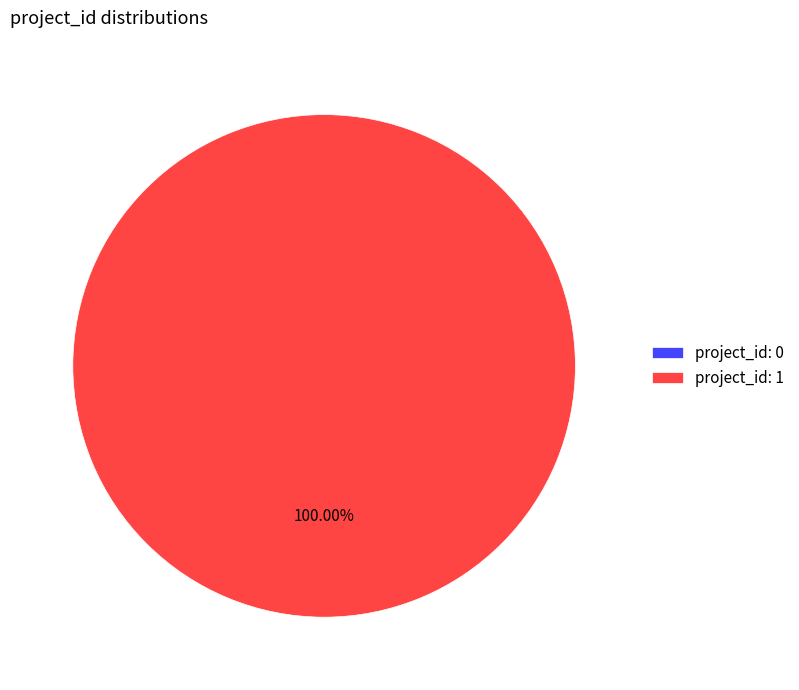

The 0 slice represents 9% of the pie. True or false?

False